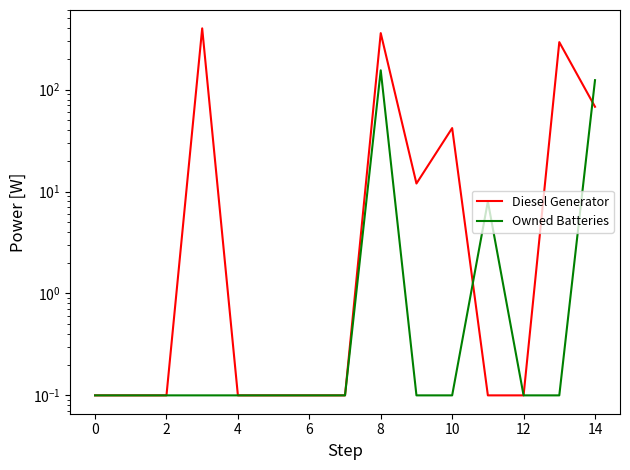

What is the minimum value for Diesel Generator?

0.1